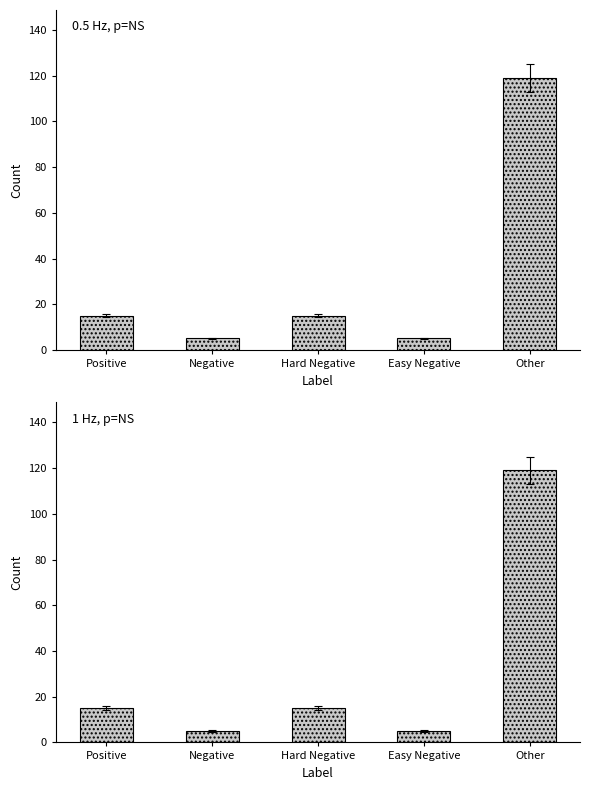

Are the bars horizontal?

No